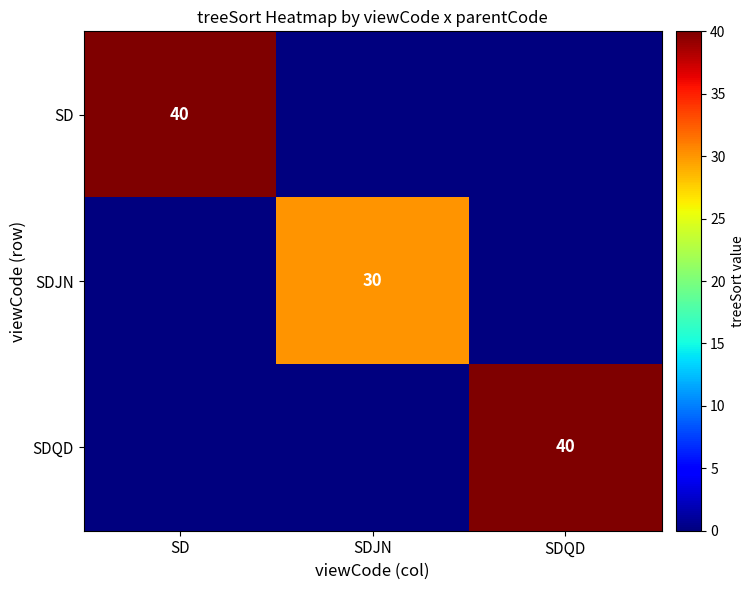

Which category has the lowest value across all series?

SDJN